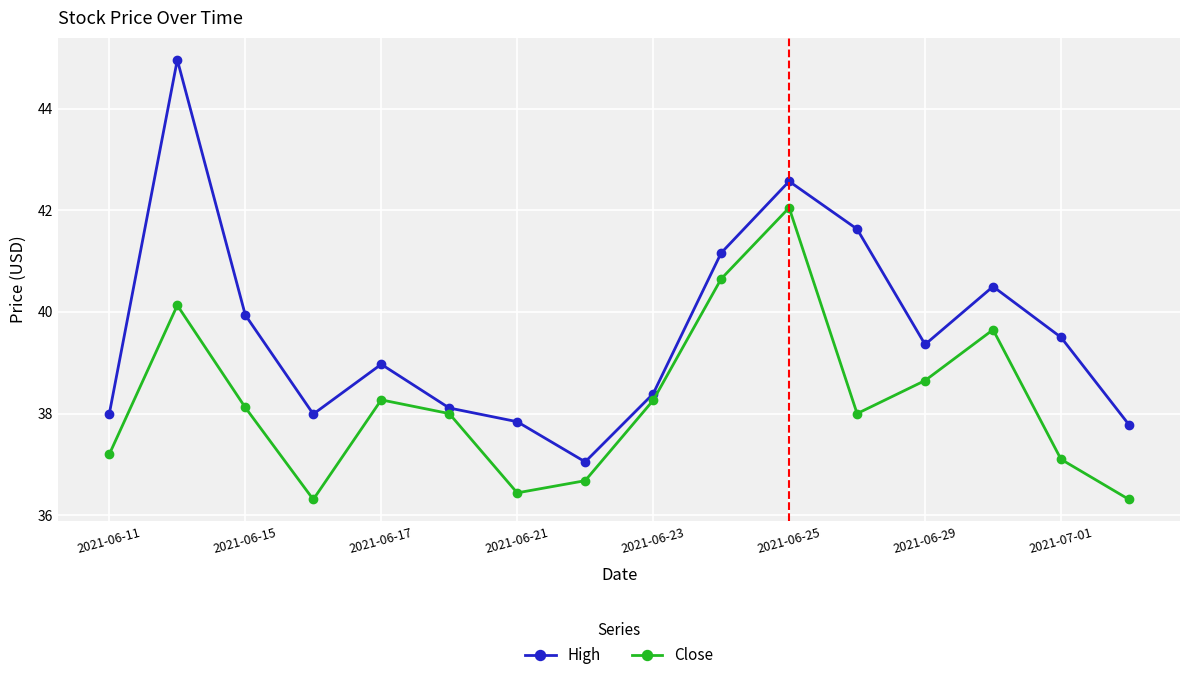

What is the sum of all Close values?

611.8